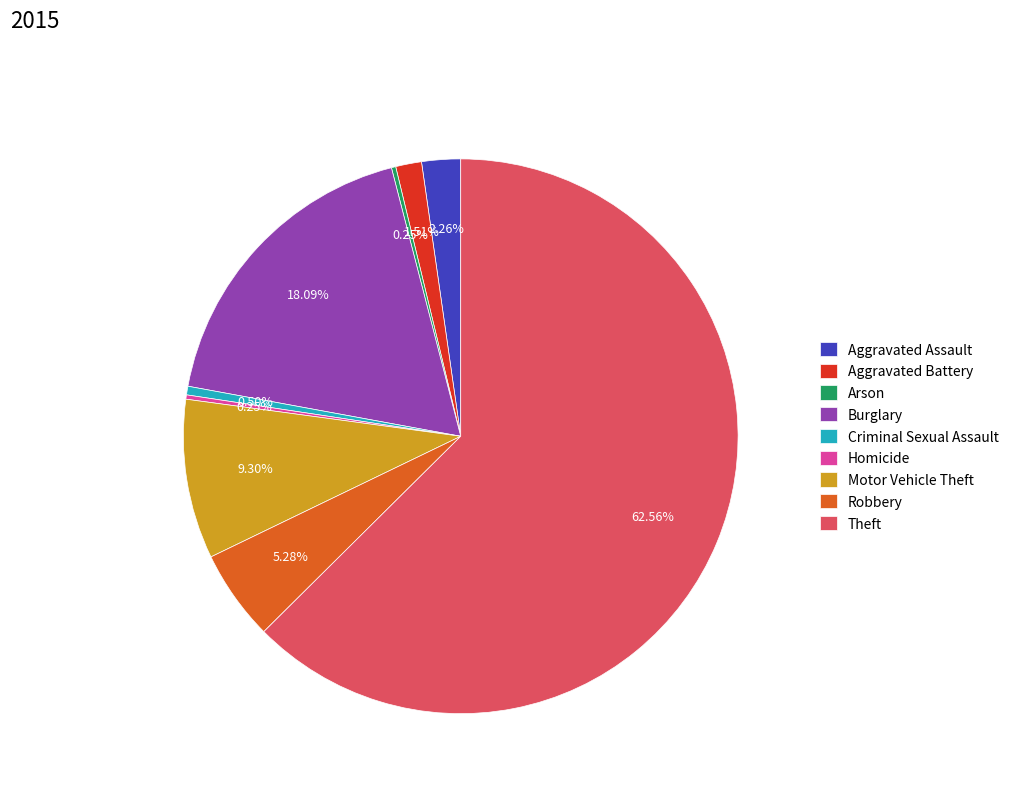

Between Theft and Motor Vehicle Theft, which is larger?

Theft